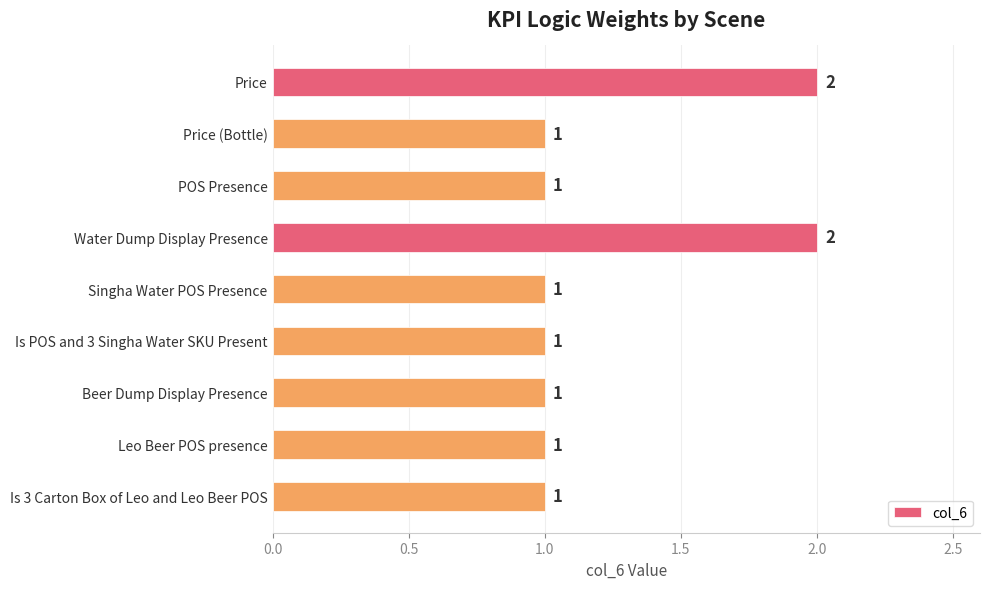

Are the bars grouped side by side (vs. stacked)?

No